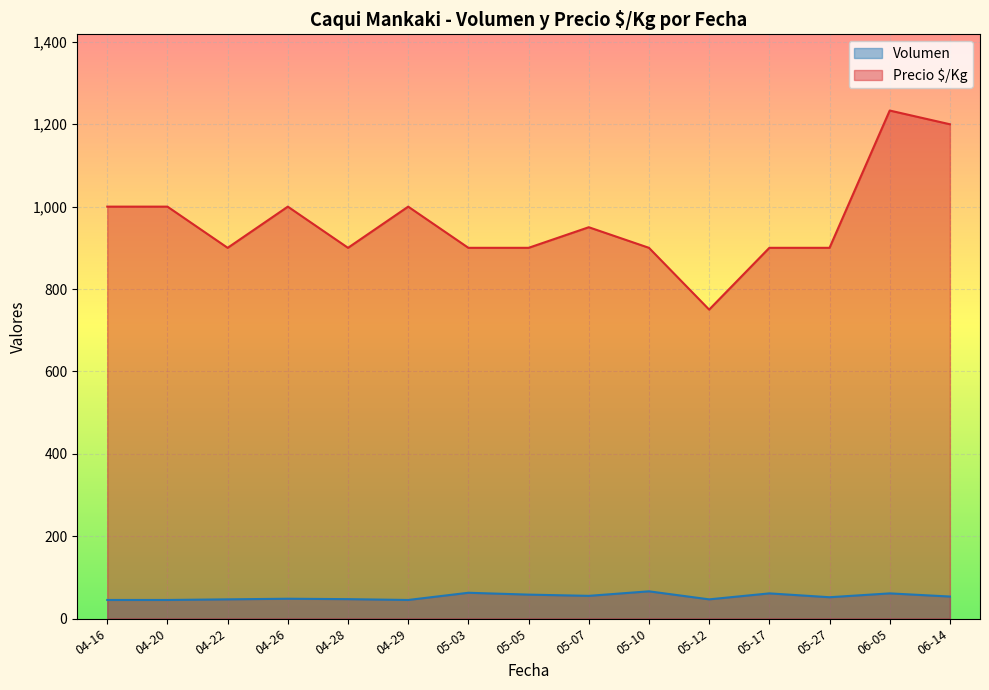

True or false: Volumen and Precio $/Kg cross at least once.

False